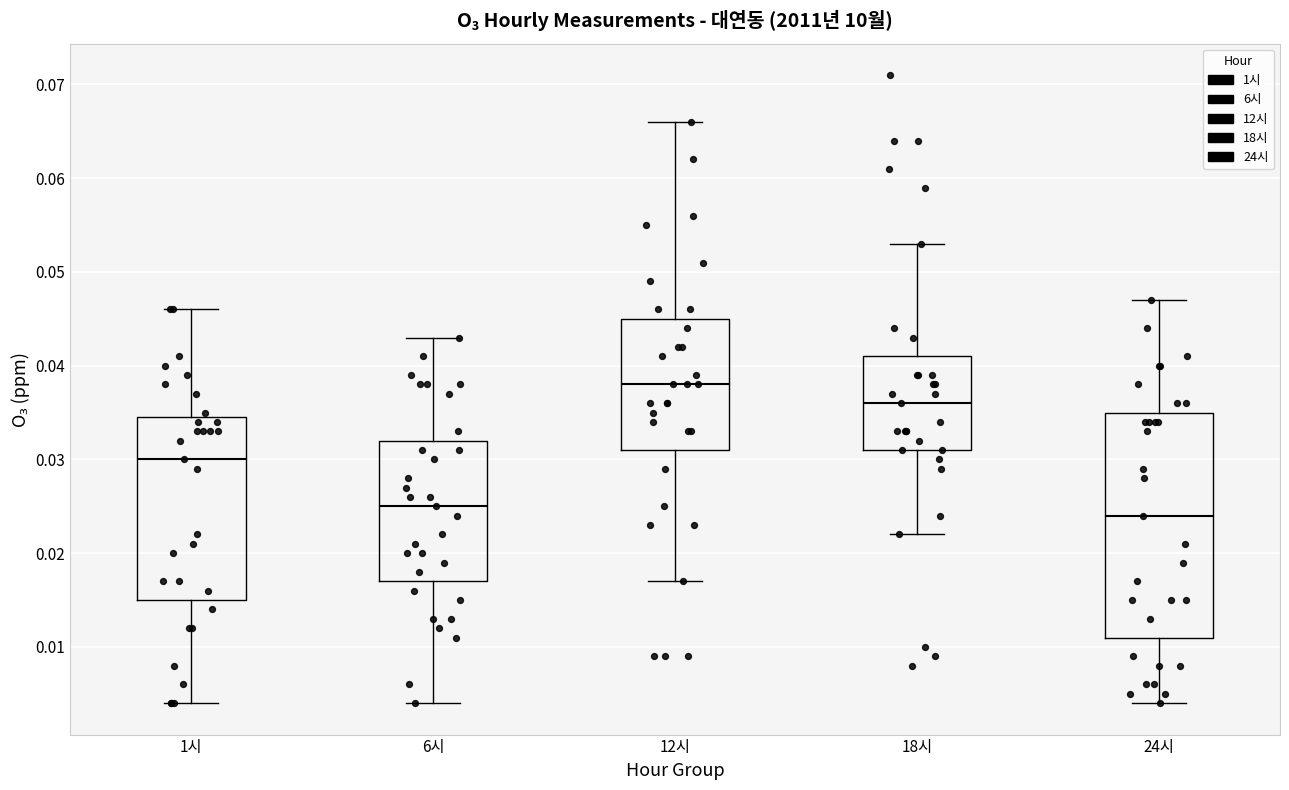

Which box's median line is the highest?

12시